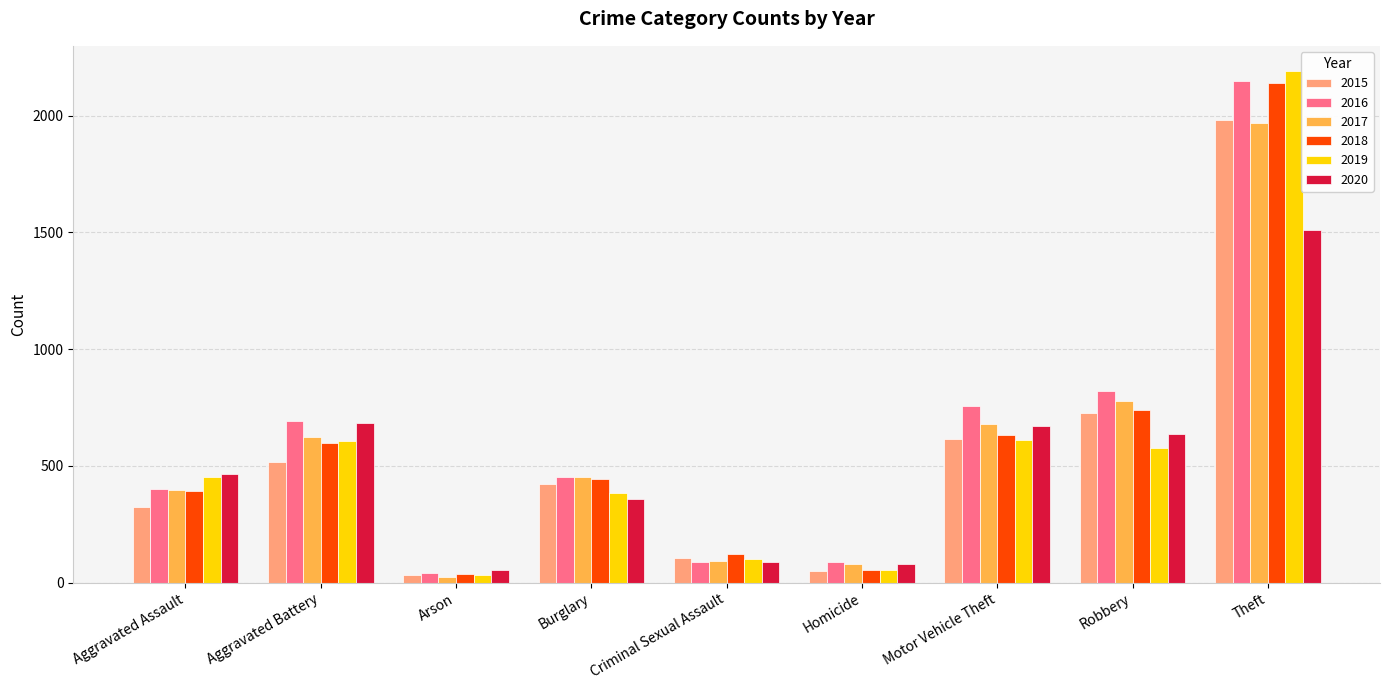

What is the minimum value for 2020?

55